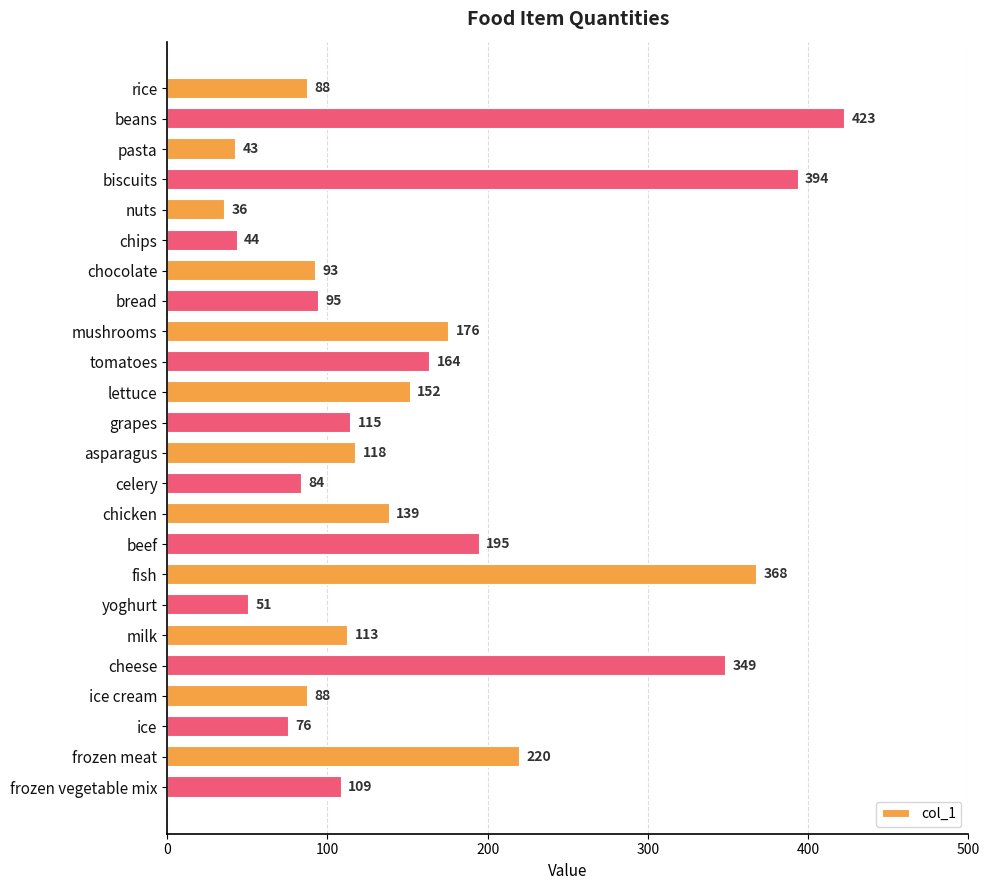

Does the chart contain any negative values?

No